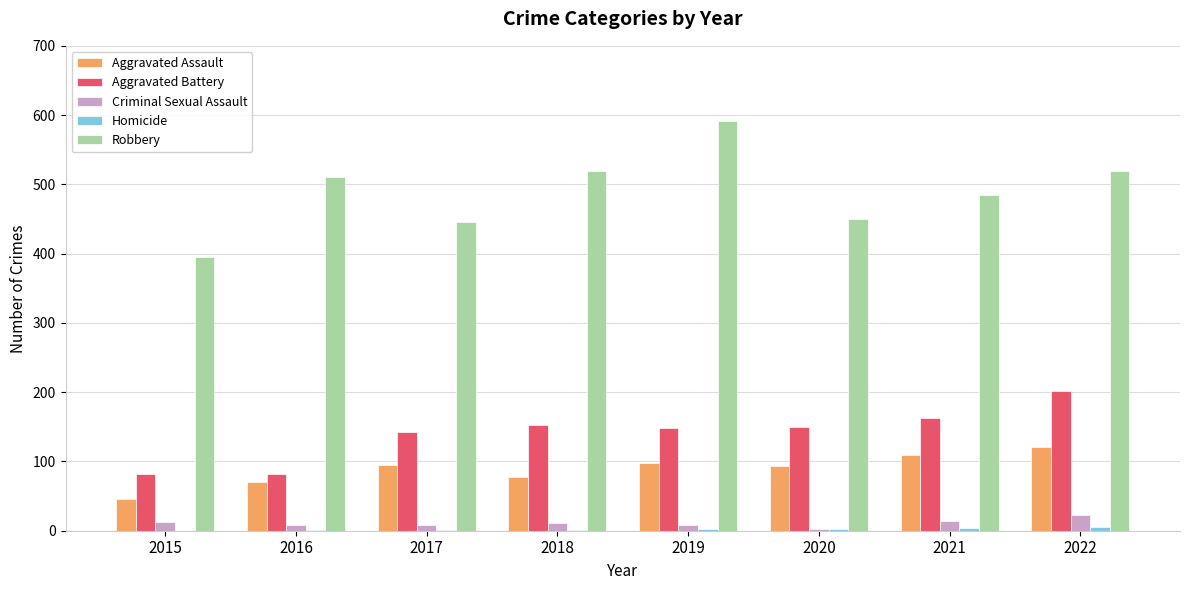

How many groups of bars are there?

8